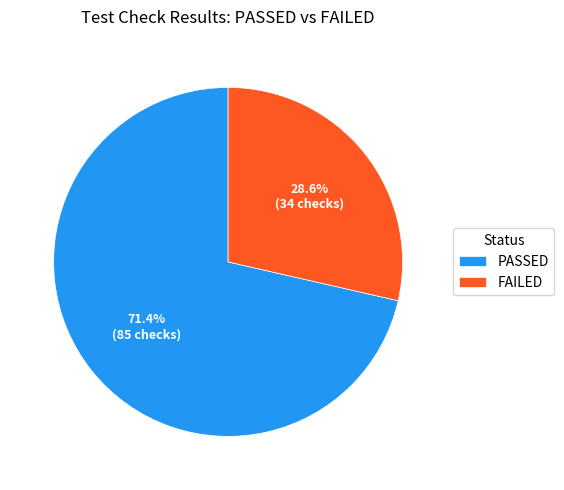

To the nearest percent, what portion does PASSED represent?

71%